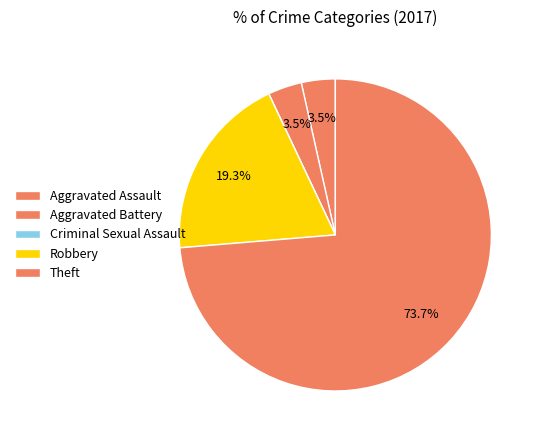

Is it true that Theft is 74% of the pie?

True